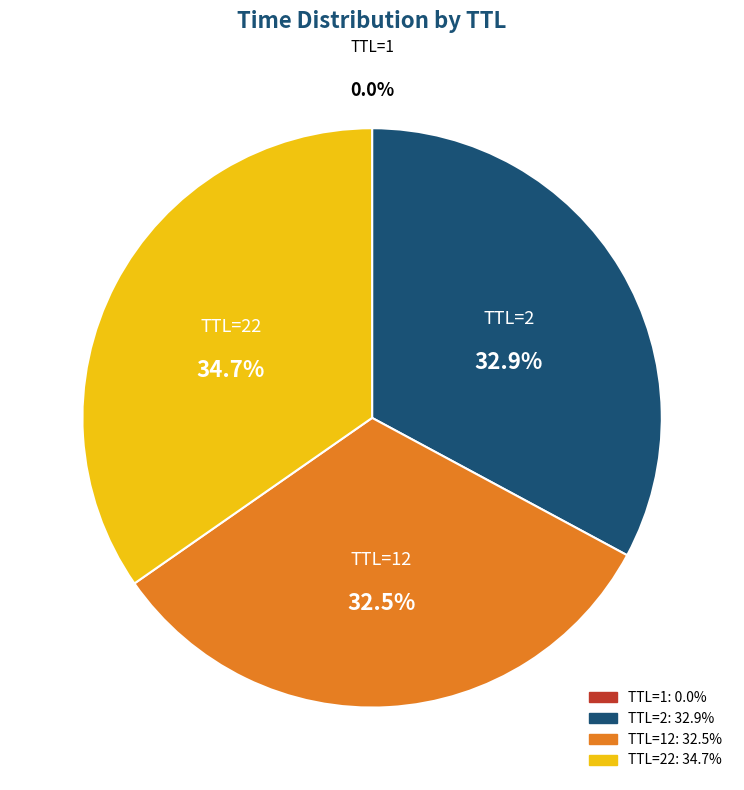

Is there a majority slice in this chart?

No